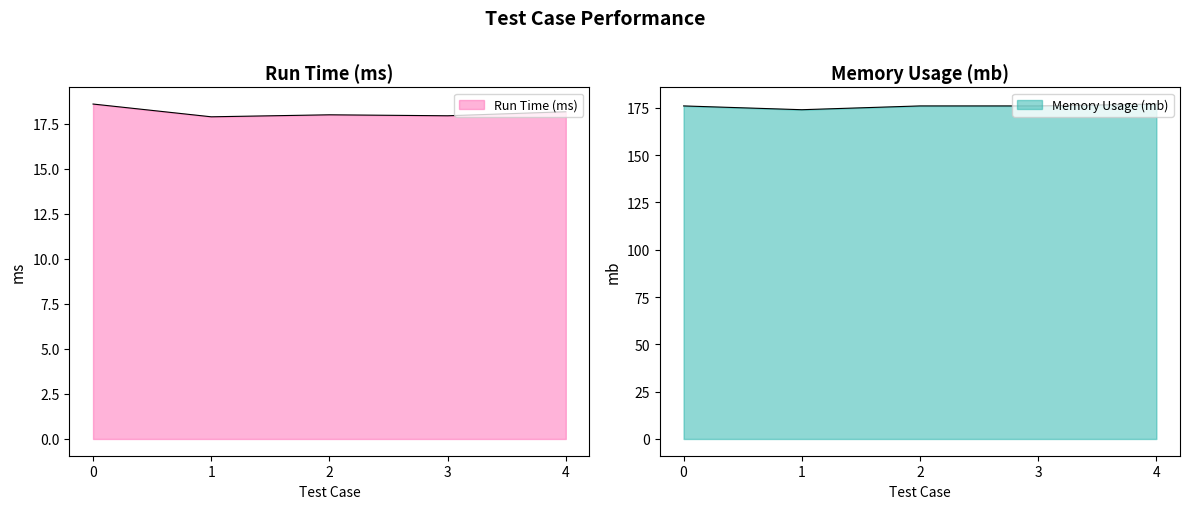

Rank the categories by Memory Usage (mb) value from lowest to highest.

1, 0, 2, 3, 4